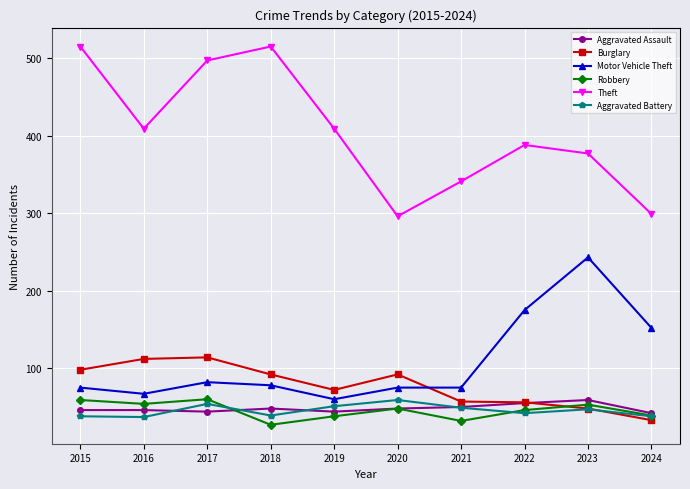

Is the value of Robbery at 2019 greater than the value of Theft at 2015?

No